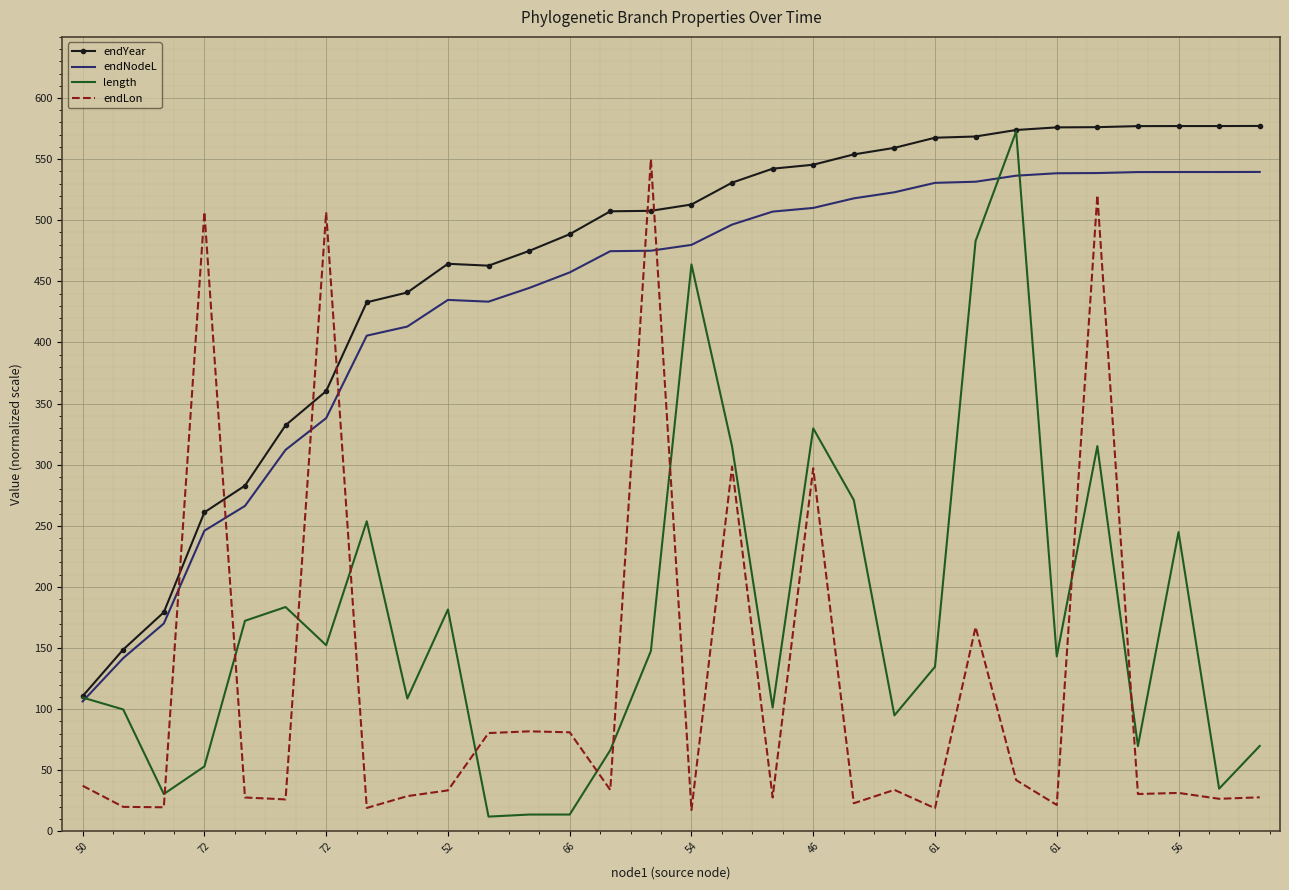

True or false: endLon and endYear intersect in this chart.

True